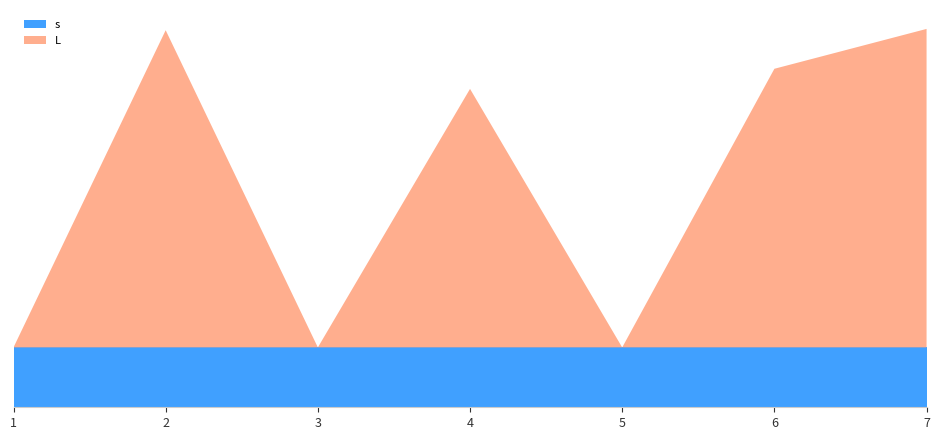

Reading left to right, extract all data points from this chart.

L: 0.0	5.3	0.0	4.3	0.0	4.7	5.3
s: 1.0	1.0	1.0	1.0	1.0	1.0	1.0